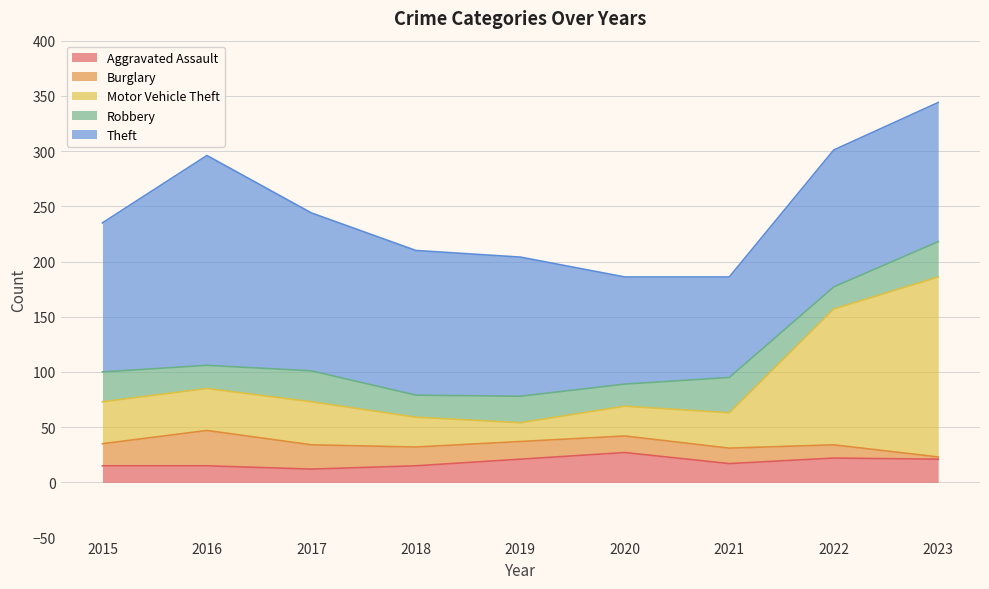

What is the total value across all series at 2019?

204